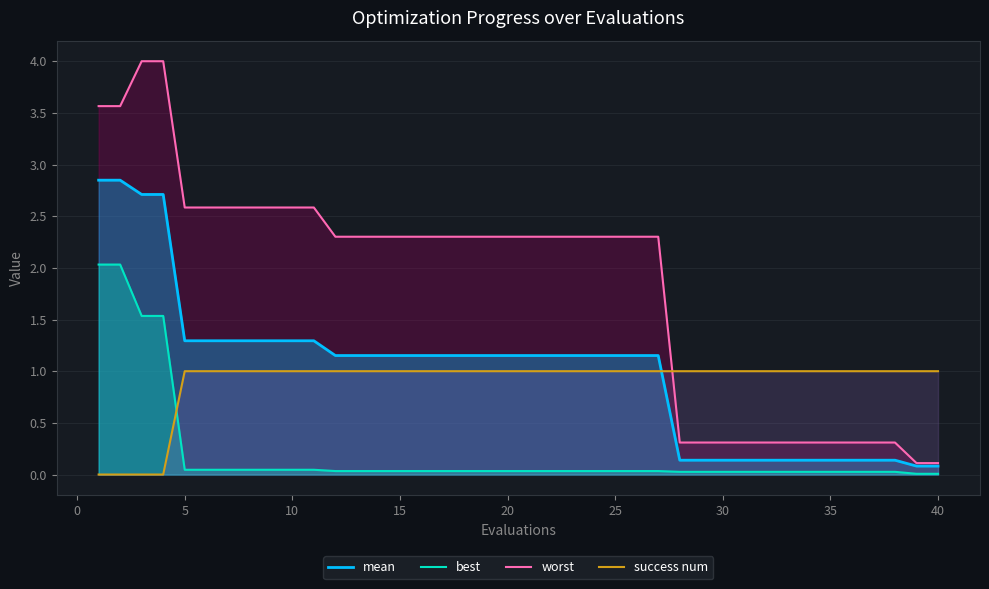

Which series has the widest spread of values?

worst